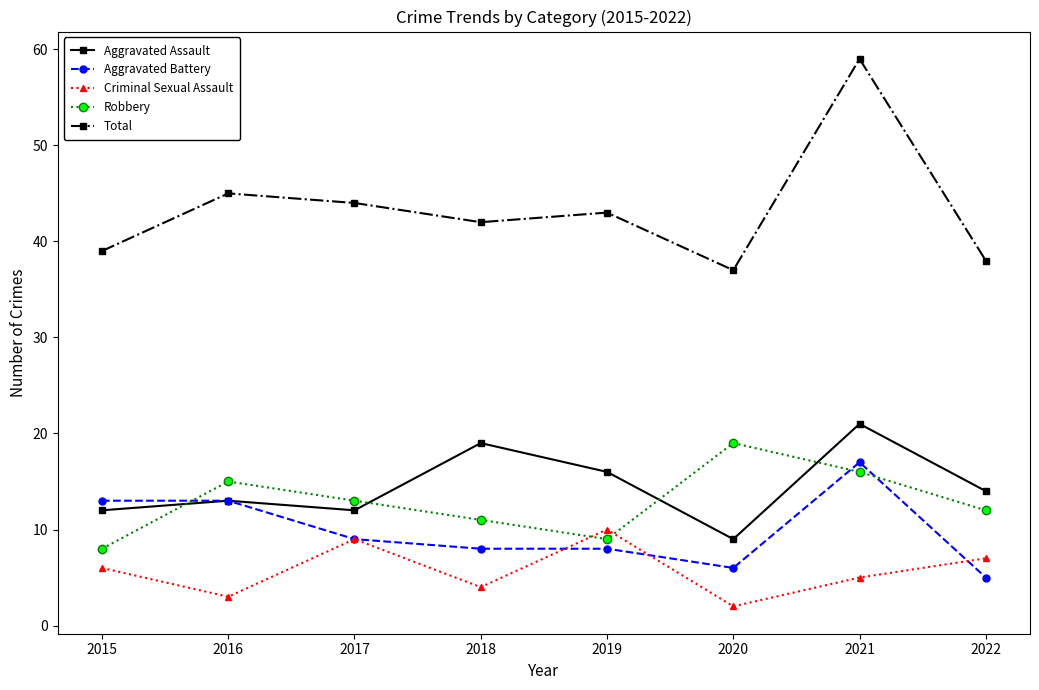

True or false: Robbery has more than 0 interior local peaks.

True